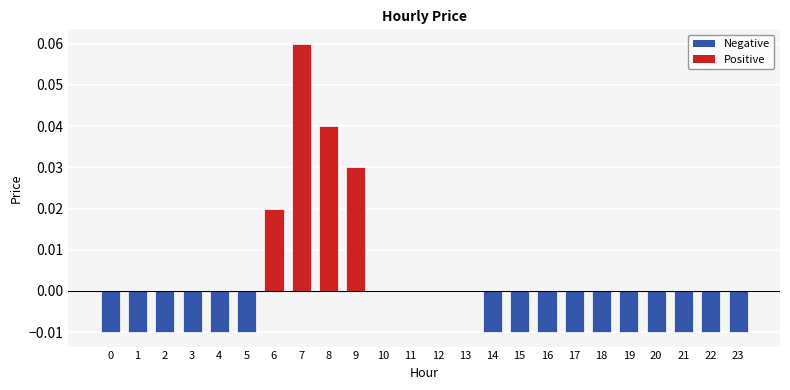

True or false: the data shows 0.0 at 13.

True